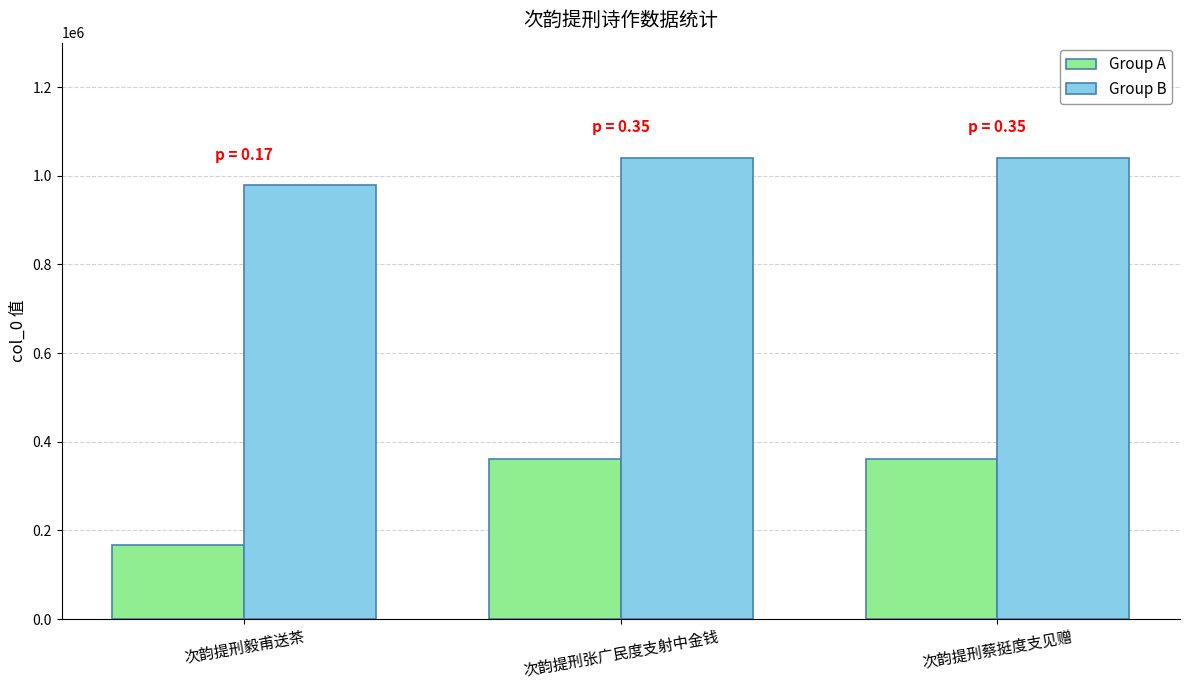

Rank the series at 次韵提刑蔡挺度支见赠 from lowest to highest value.

Group A, Group B